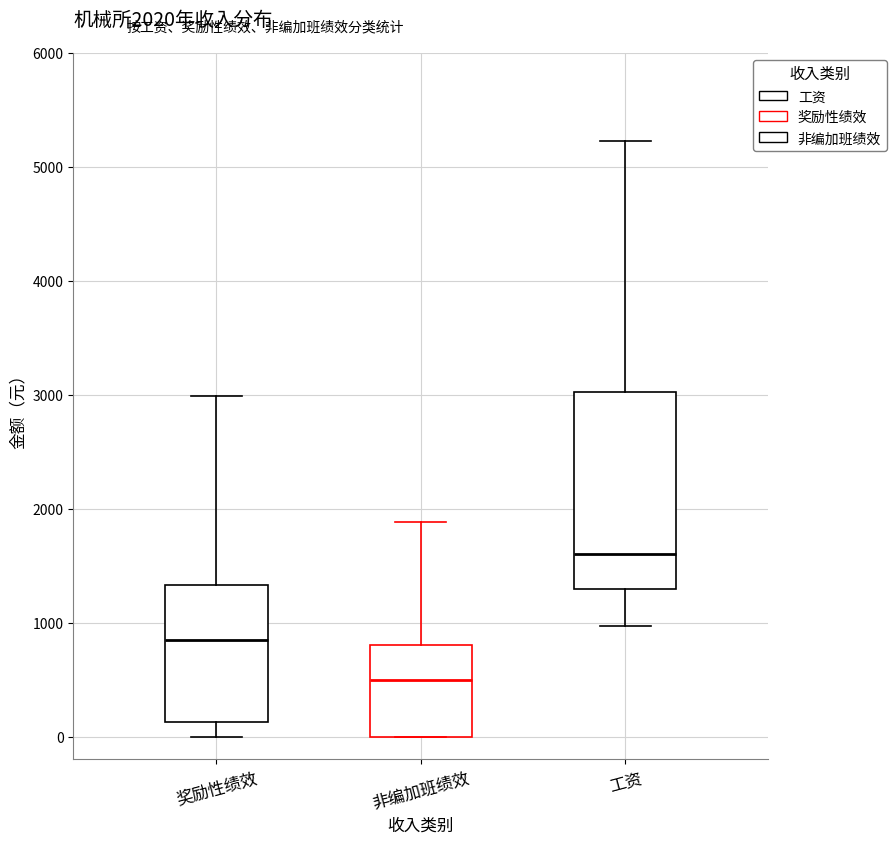

Which box's median line is the lowest?

非编加班绩效